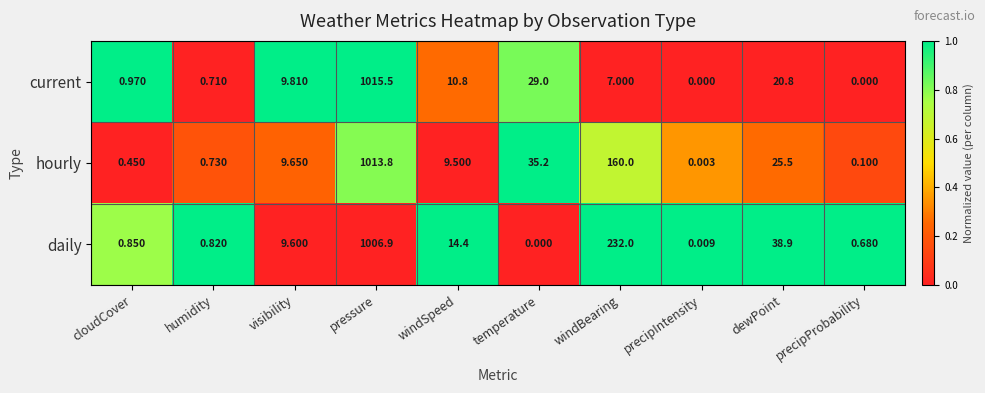

Which series changed the most between visibility and windBearing?

daily